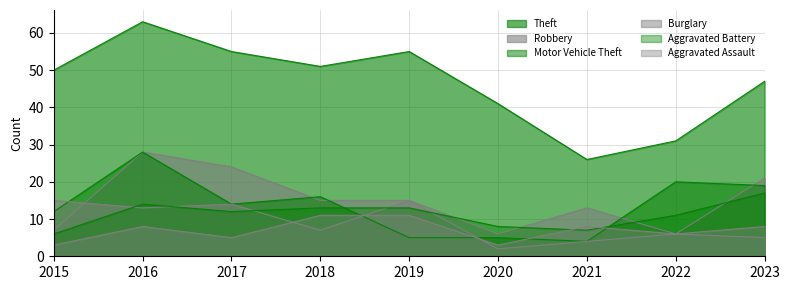

At which category does Robbery reach its first local valley?

2020